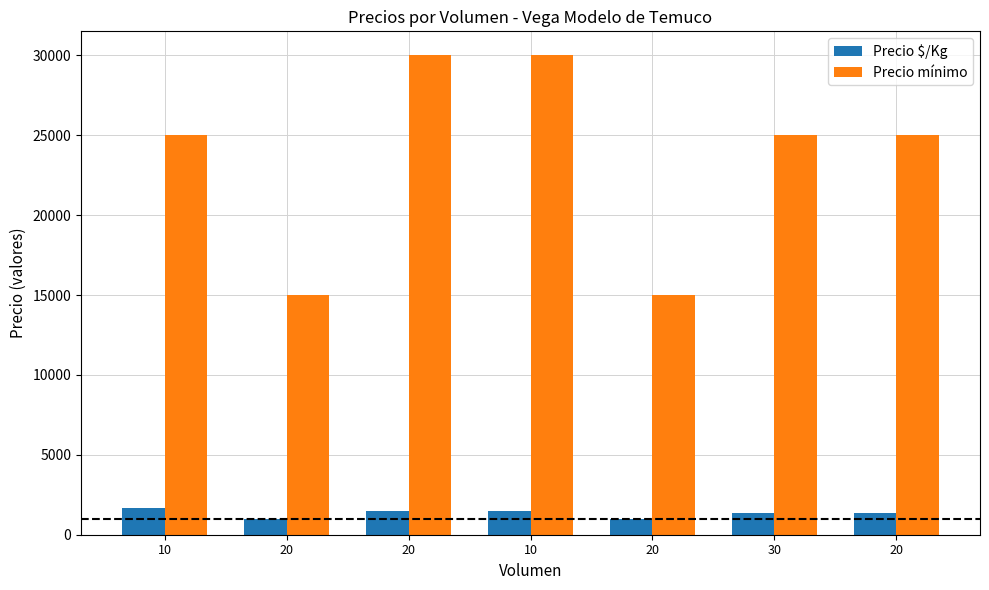

What is the average value of the Precio mínimo series?

23571